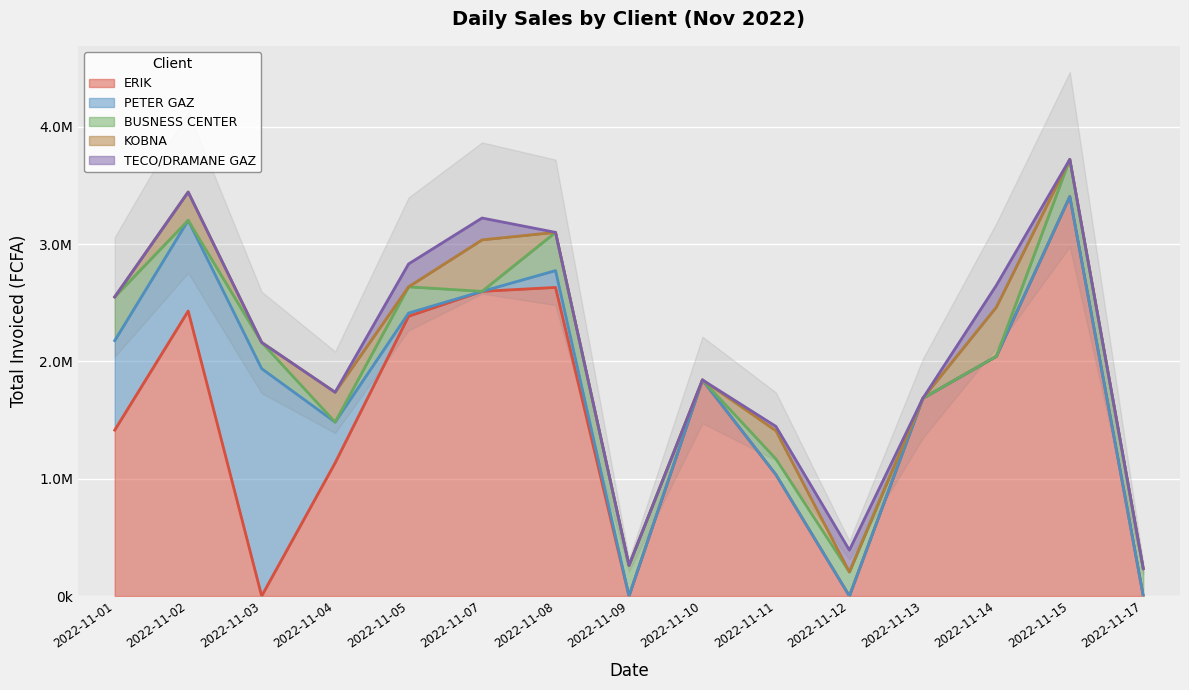

Reading right to left, what are all the values shown in this chart?

ERIK: 2022-11-17=0	2022-11-15=3405140	2022-11-14=2042836	2022-11-13=1685203	2022-11-12=0	2022-11-11=1034483	2022-11-10=1841706	2022-11-09=0	2022-11-08=2630251	2022-11-07=2596795	2022-11-05=2384713	2022-11-04=1134853	2022-11-03=0	2022-11-02=2429163	2022-11-01=1414065
PETER GAZ: 2022-11-17=0	2022-11-15=0	2022-11-14=0	2022-11-13=0	2022-11-12=0	2022-11-11=0	2022-11-10=0	2022-11-09=0	2022-11-08=143415	2022-11-07=0	2022-11-05=27193	2022-11-04=347553	2022-11-03=1938068	2022-11-02=773290	2022-11-01=762521
BUSNESS CENTER: 2022-11-17=232817	2022-11-15=316632	2022-11-14=0	2022-11-13=0	2022-11-12=204880	2022-11-11=133729	2022-11-10=0	2022-11-09=260755	2022-11-08=325945	2022-11-07=0	2022-11-05=223500	2022-11-04=0	2022-11-03=223505	2022-11-02=0	2022-11-01=372510
KOBNA: 2022-11-17=0	2022-11-15=0	2022-11-14=419051	2022-11-13=0	2022-11-12=0	2022-11-11=240269	2022-11-10=0	2022-11-09=0	2022-11-08=0	2022-11-07=438818	2022-11-05=0	2022-11-04=254427	2022-11-03=0	2022-11-02=241015	2022-11-01=0
TECO/DRAMANE GAZ: 2022-11-17=0	2022-11-15=0	2022-11-14=186260	2022-11-13=0	2022-11-12=186260	2022-11-11=37252	2022-11-10=0	2022-11-09=0	2022-11-08=0	2022-11-07=186260	2022-11-05=195200	2022-11-04=0	2022-11-03=0	2022-11-02=0	2022-11-01=0